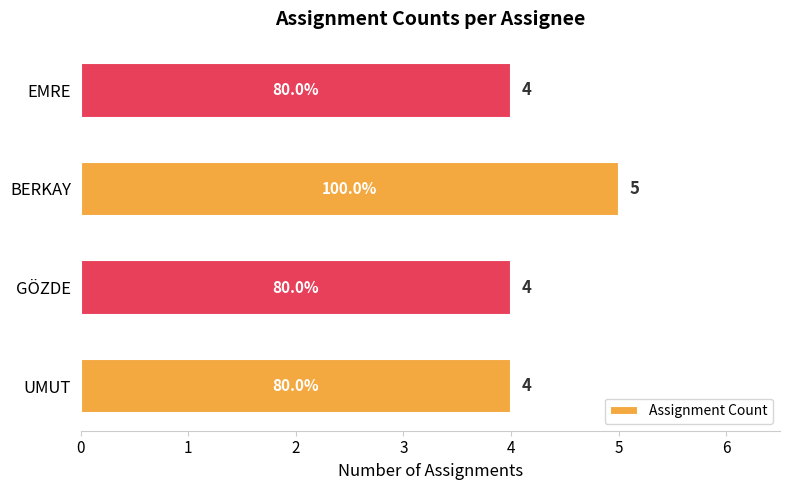

What is the change in value from UMUT to BERKAY?

+1